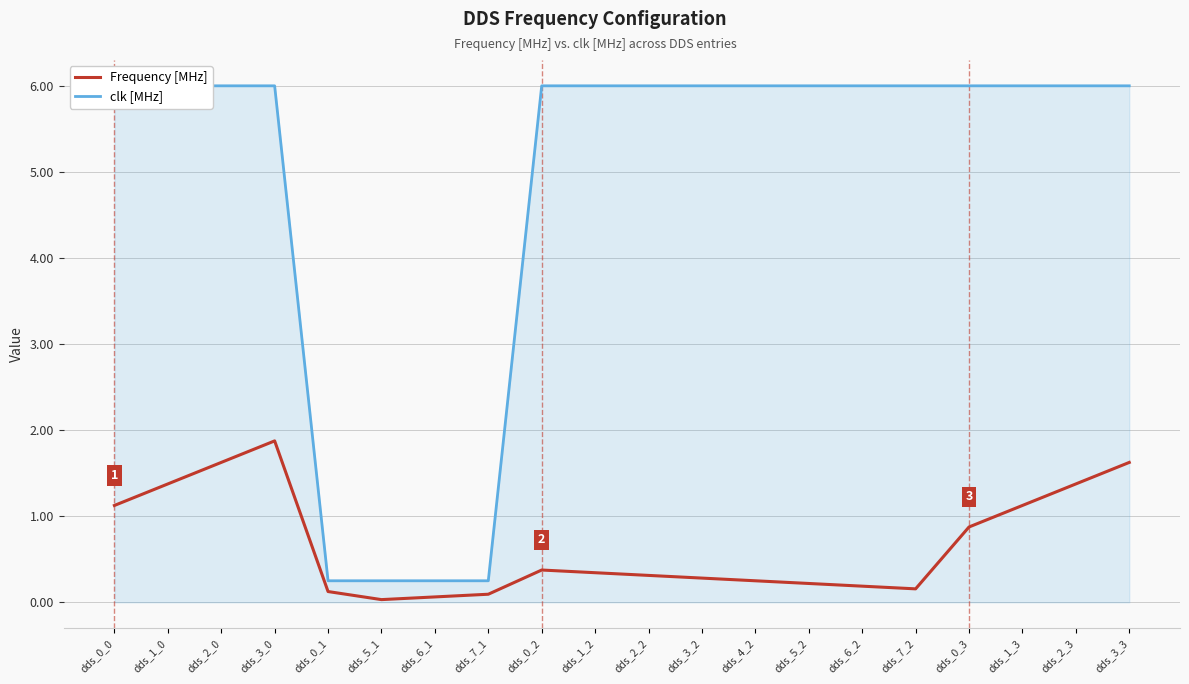

Between dds_0_1 and dds_1_3, which series saw the biggest shift?

clk [MHz]